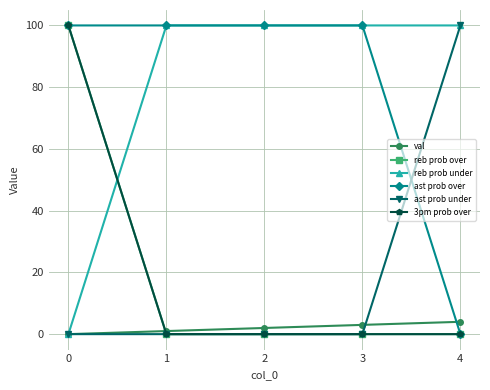

How many lines are shown in the chart?

6